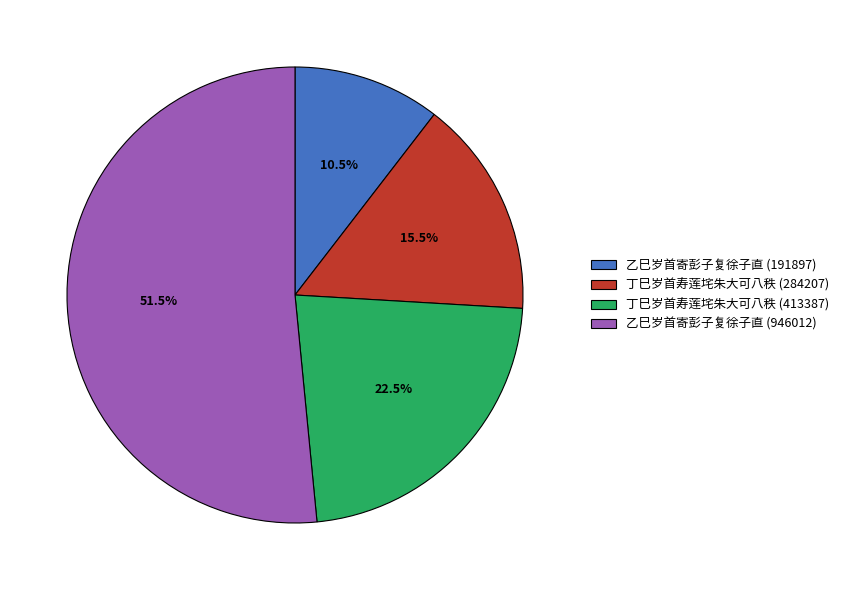

To the nearest percent, what is the average slice percentage?

25%